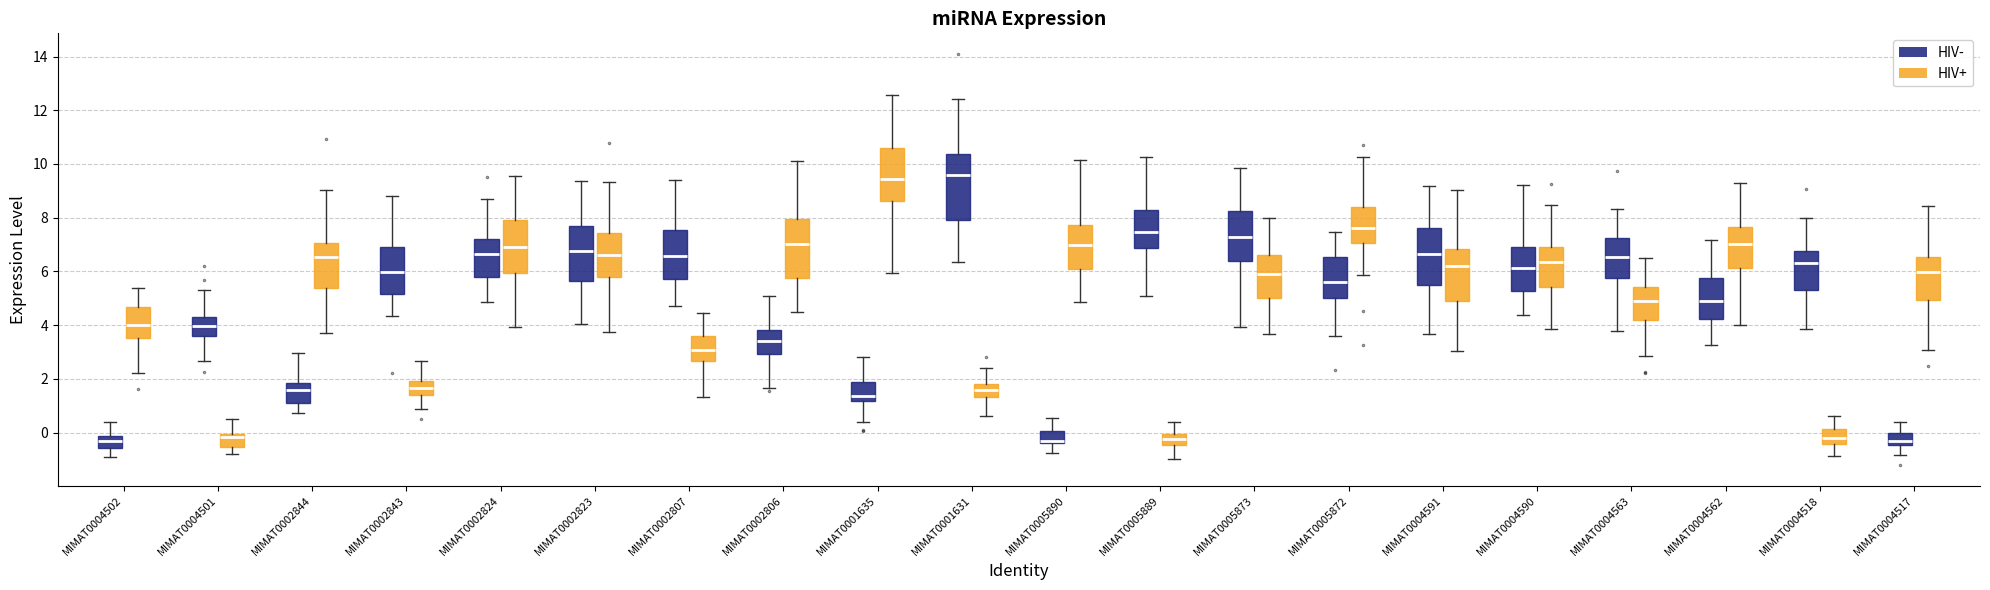

Comparing the boxes themselves (not the whiskers), which one is the tallest?

MIMAT0001631 (HIV-)